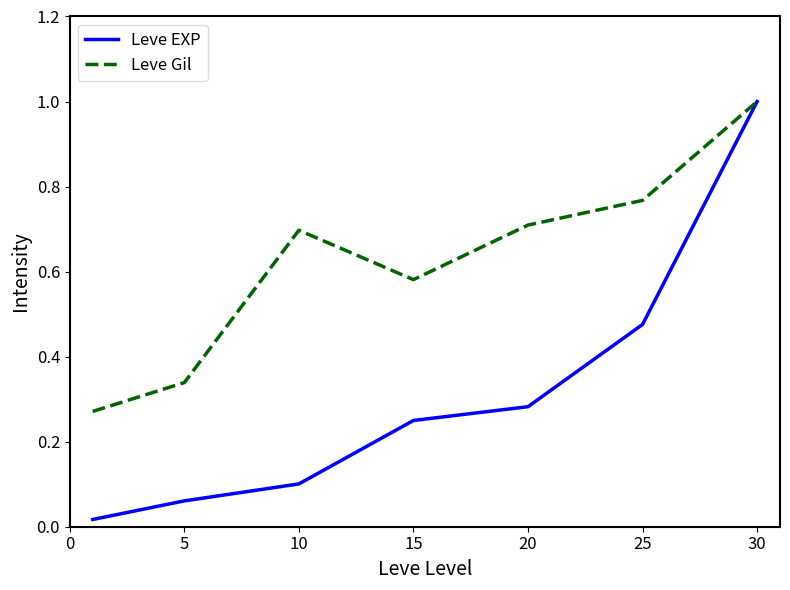

What is the greatest value displayed?

1.0